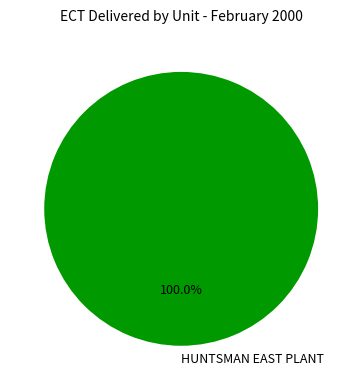

Is it true that HUNTSMAN EAST PLANT is 100% of the pie?

True